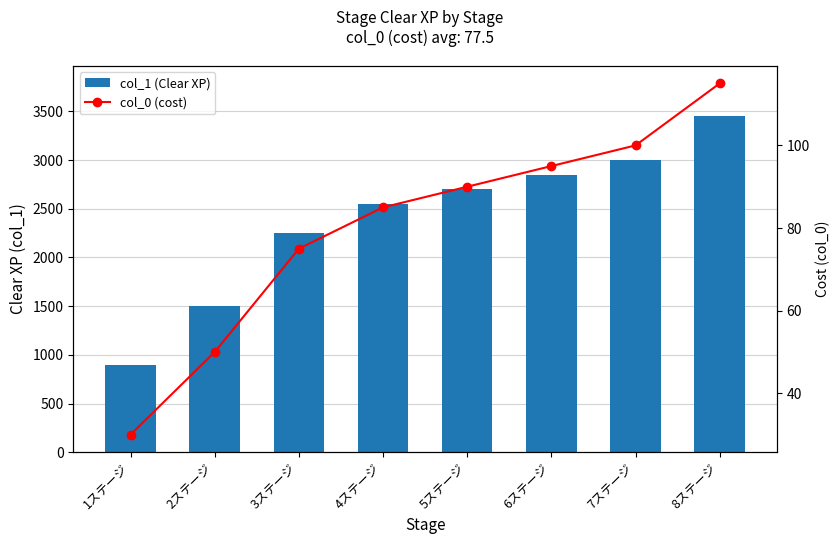

What is the label of the 4th bar from the left?

4ステージ